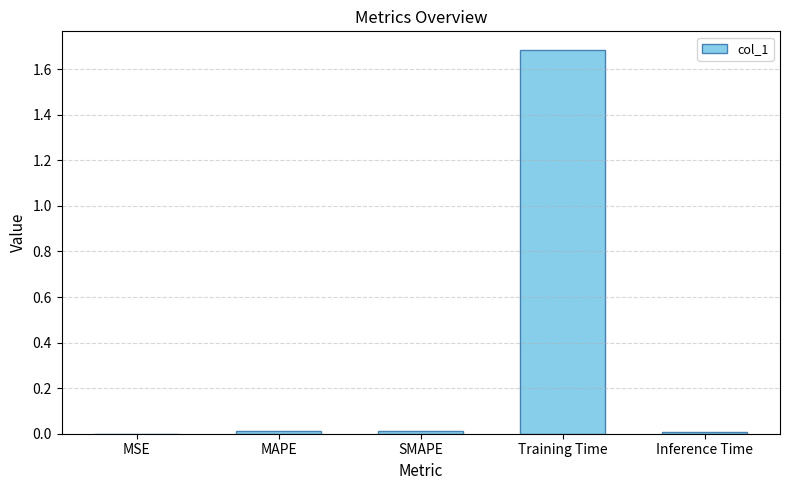

The chart shows a value of 0.0 at Inference Time. True or false?

True